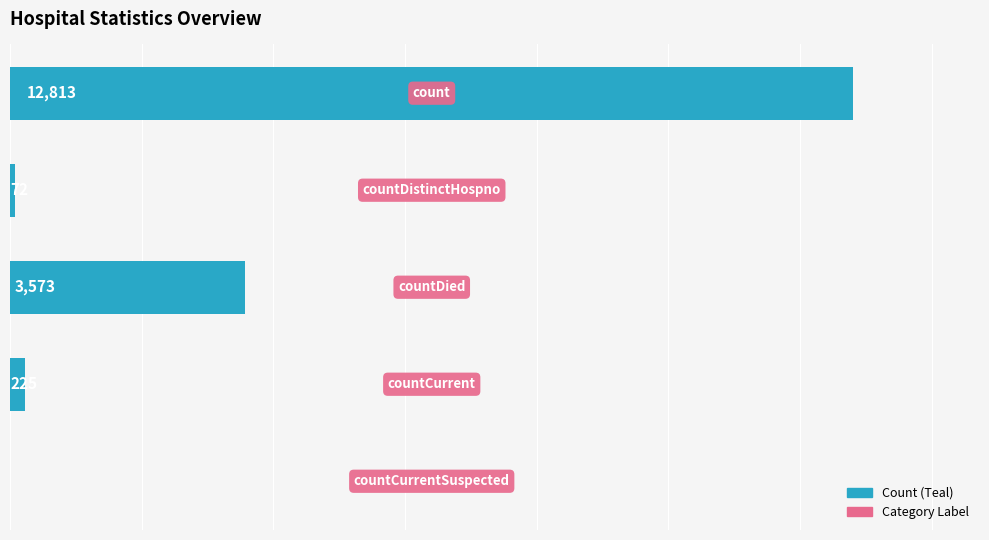

List the labels in order of value, largest first.

0, 2, 3, 1, 4